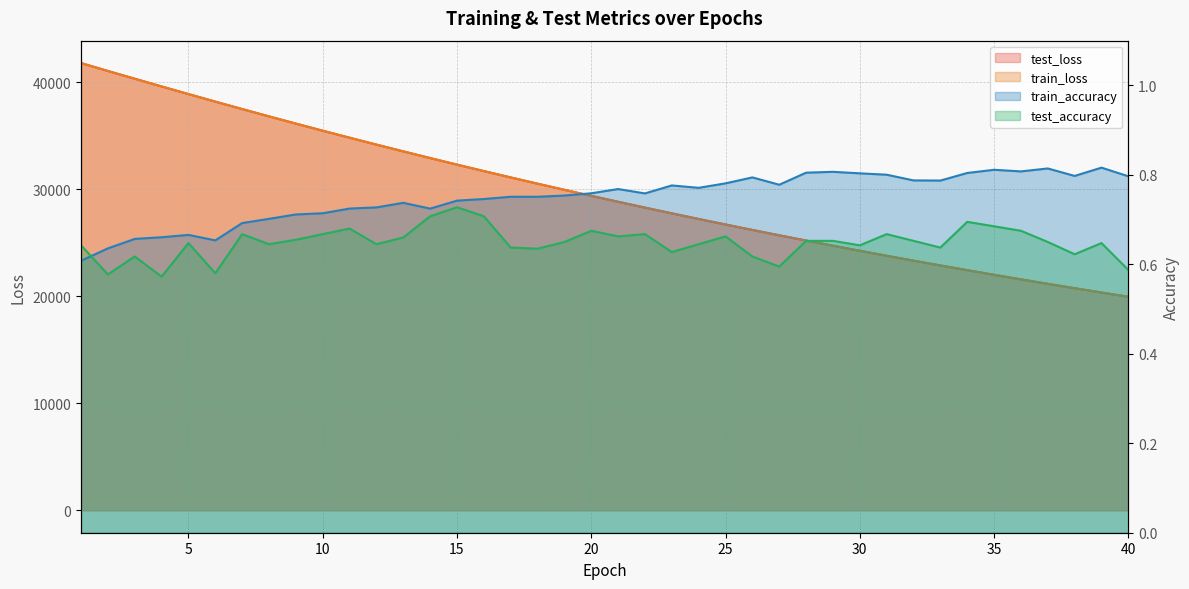

What is the spread (max minus min) of values at 36?

21590.9